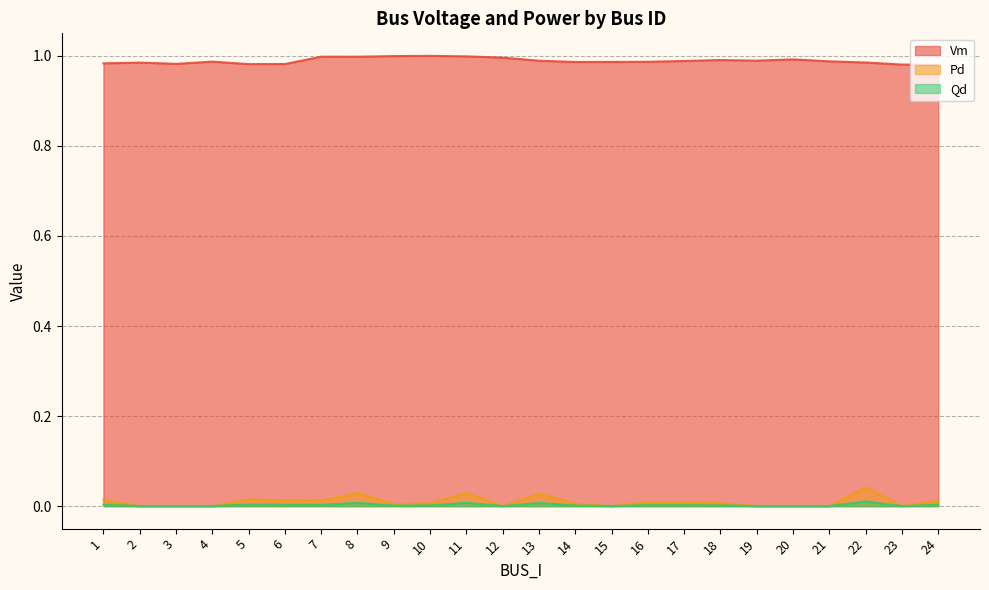

How many lines are shown in the chart?

3